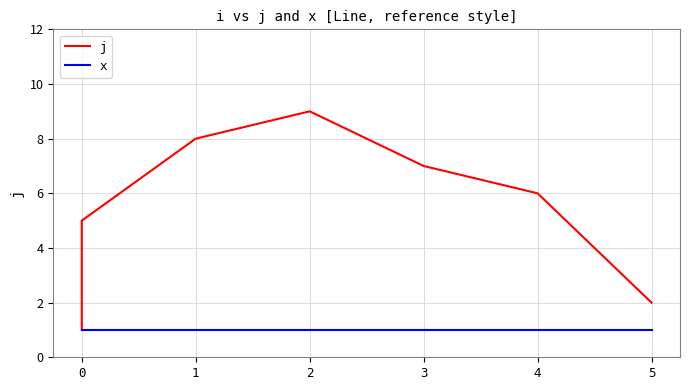

What is the sum of all x values?

9